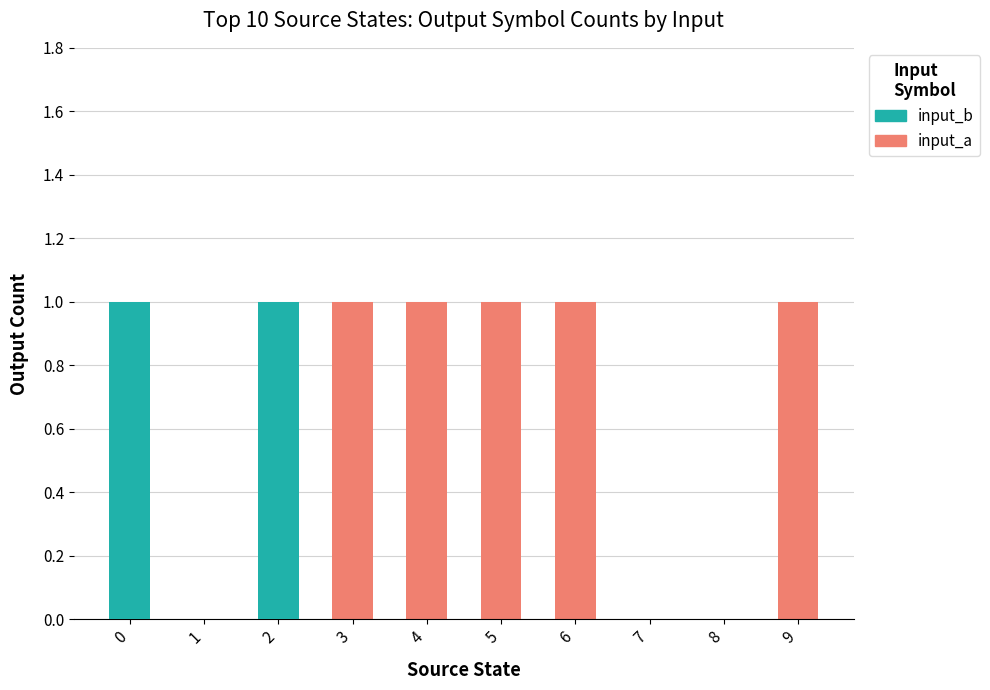

At how many categories does at least one series exceed 0?

7